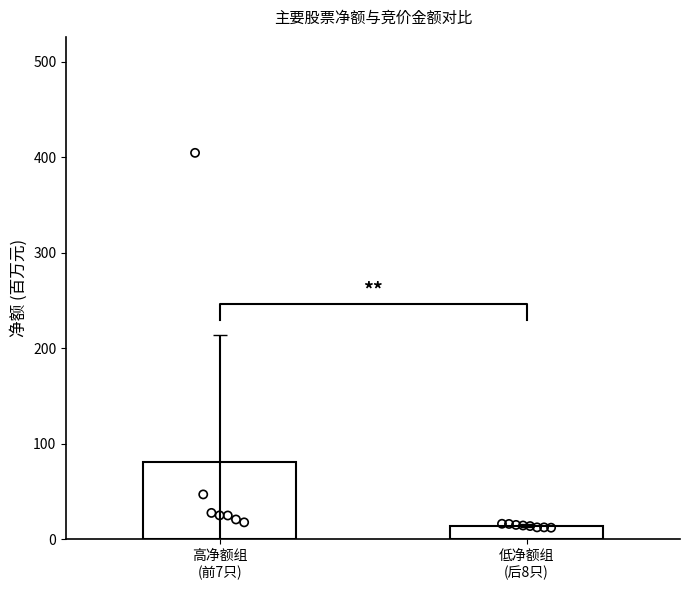

What is the change in value from 高净额组
(前7只) to 低净额组
(后8只)?

-67.0